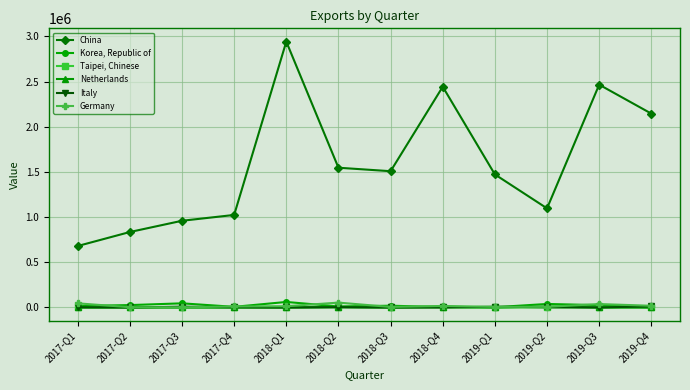

Between 2018-Q1 and 2019-Q4, which series saw the biggest shift?

China